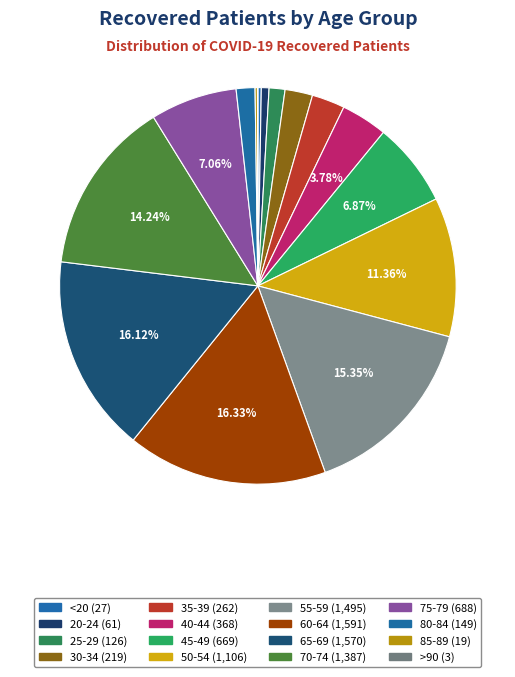

How many slices are in this pie chart?

16